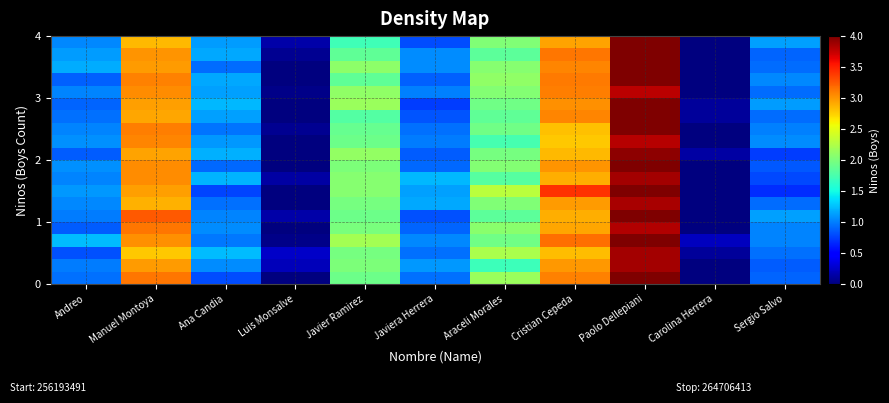

Which has a higher value, Andreo or Ana Candia?

Ana Candia